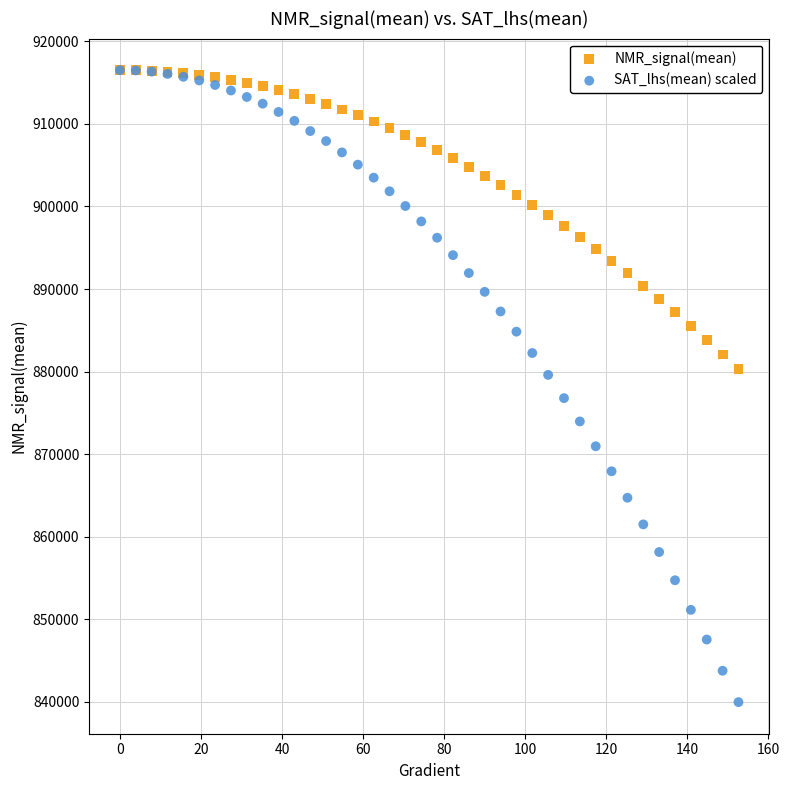

Which series has the largest Y range (max minus min)?

SAT_lhs(mean) scaled